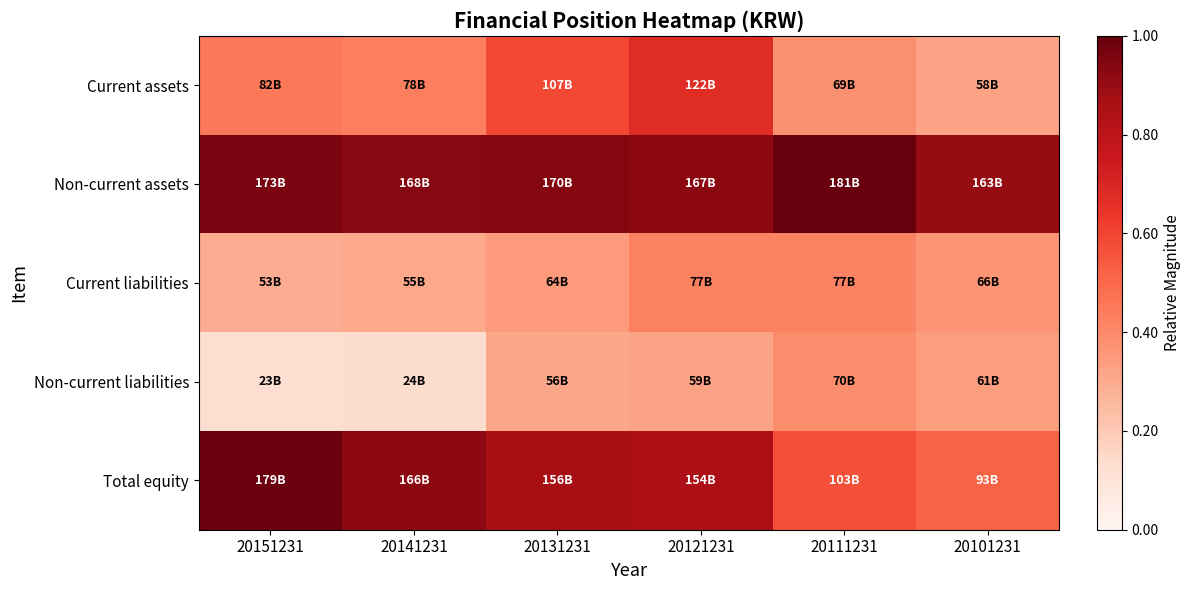

Reading left to right, transcribe all the data shown in this chart.

Current assets: 20151231=0.5	20141231=0.4	20131231=0.6	20121231=0.7	20111231=0.4	20101231=0.3
Non-current assets: 20151231=1.0	20141231=0.9	20131231=0.9	20121231=0.9	20111231=1.0	20101231=0.9
Current liabilities: 20151231=0.3	20141231=0.3	20131231=0.4	20121231=0.4	20111231=0.4	20101231=0.4
Non-current liabilities: 20151231=0.1	20141231=0.1	20131231=0.3	20121231=0.3	20111231=0.4	20101231=0.3
Total equity: 20151231=1.0	20141231=0.9	20131231=0.9	20121231=0.8	20111231=0.6	20101231=0.5